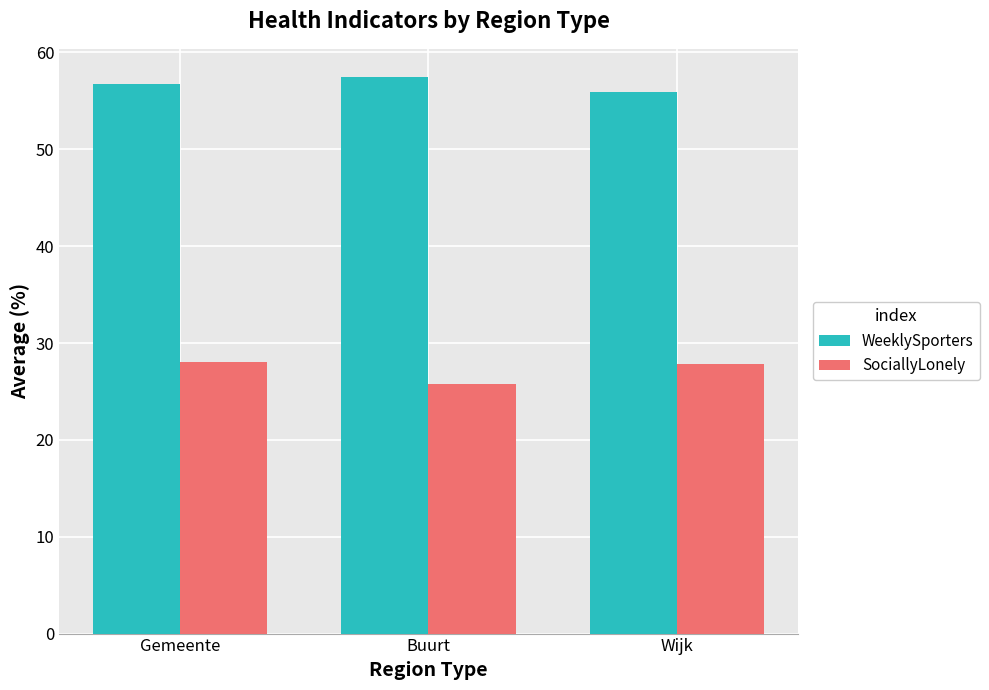

Between Gemeente and Wijk, which series saw the biggest shift?

WeeklySporters